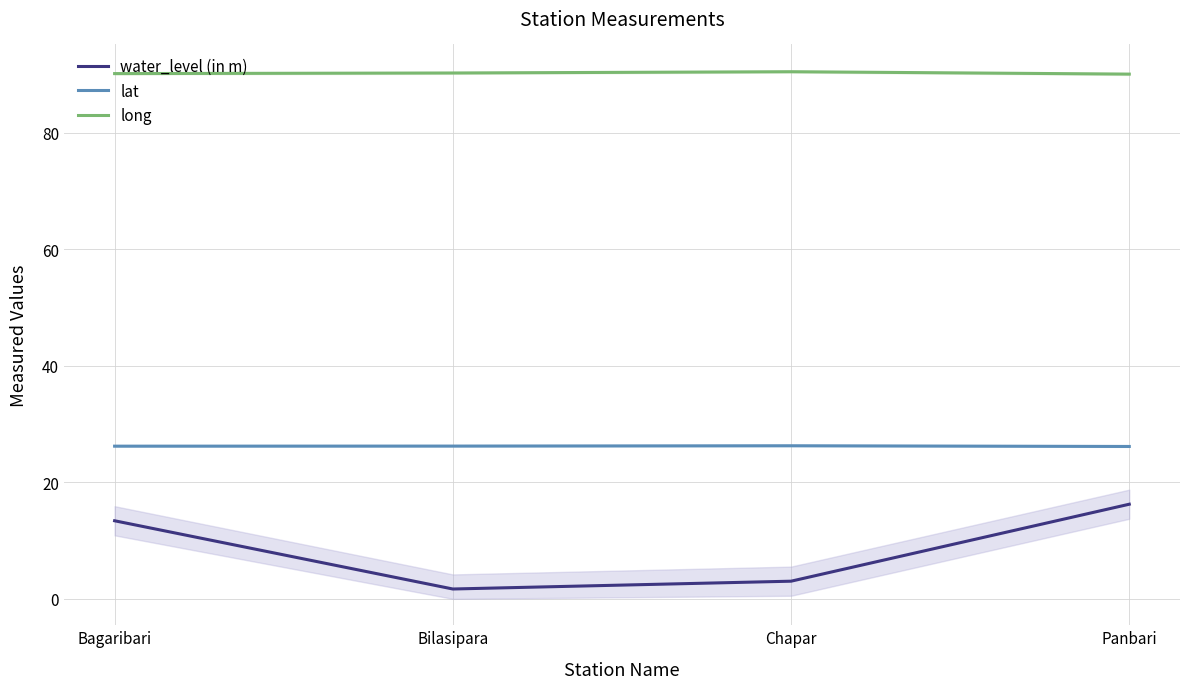

Reading right to left, transcribe all the data shown in this chart.

water_level (in m): Panbari=16.2	Chapar=3.0	Bilasipara=1.7	Bagaribari=13.4
lat: Panbari=26.1	Chapar=26.3	Bilasipara=26.2	Bagaribari=26.2
long: Panbari=90.0	Chapar=90.5	Bilasipara=90.2	Bagaribari=90.1